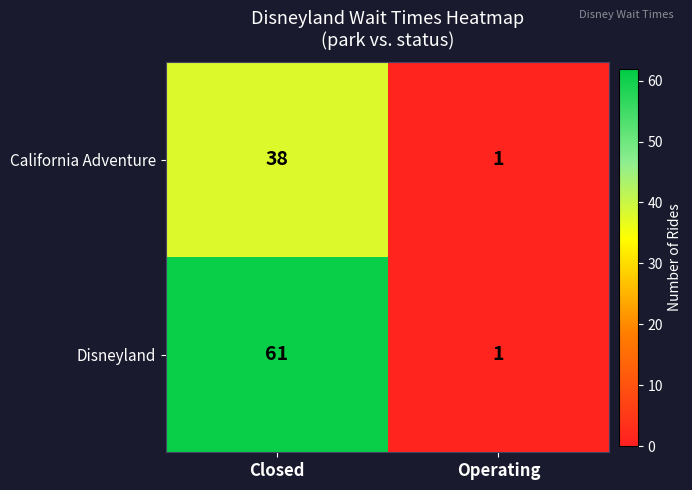

What is the minimum value shown in the chart?

1